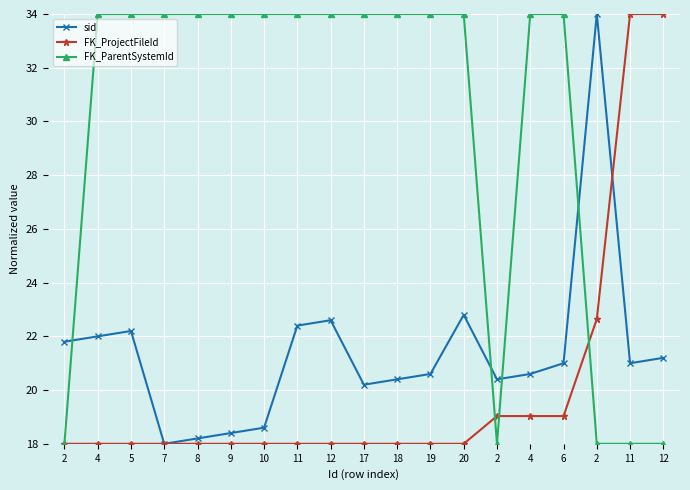

Which series has the widest spread of values?

sid